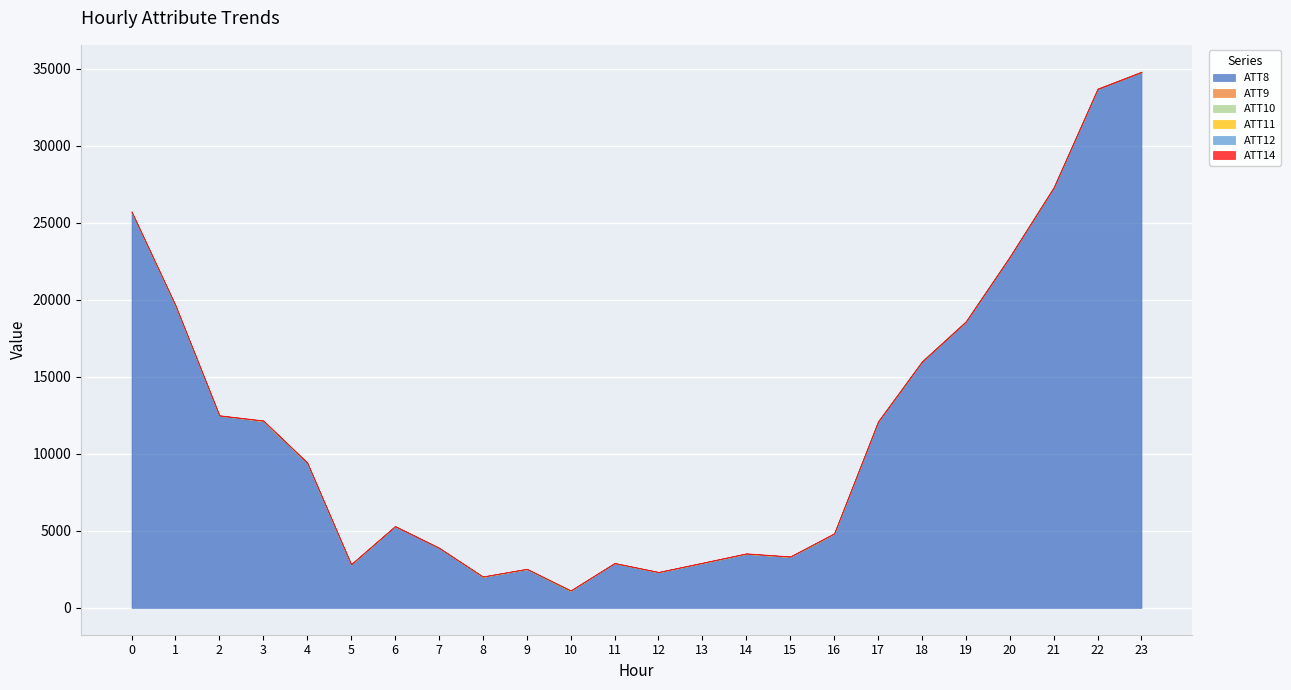

How many intersections are there between ATT12 and ATT11?

6